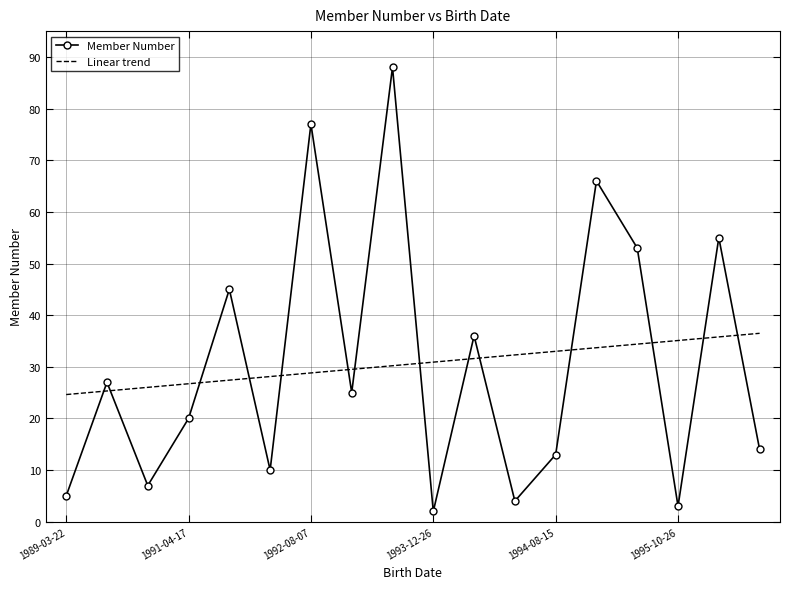

What is the label of the 12th point from the right?

1992-08-07